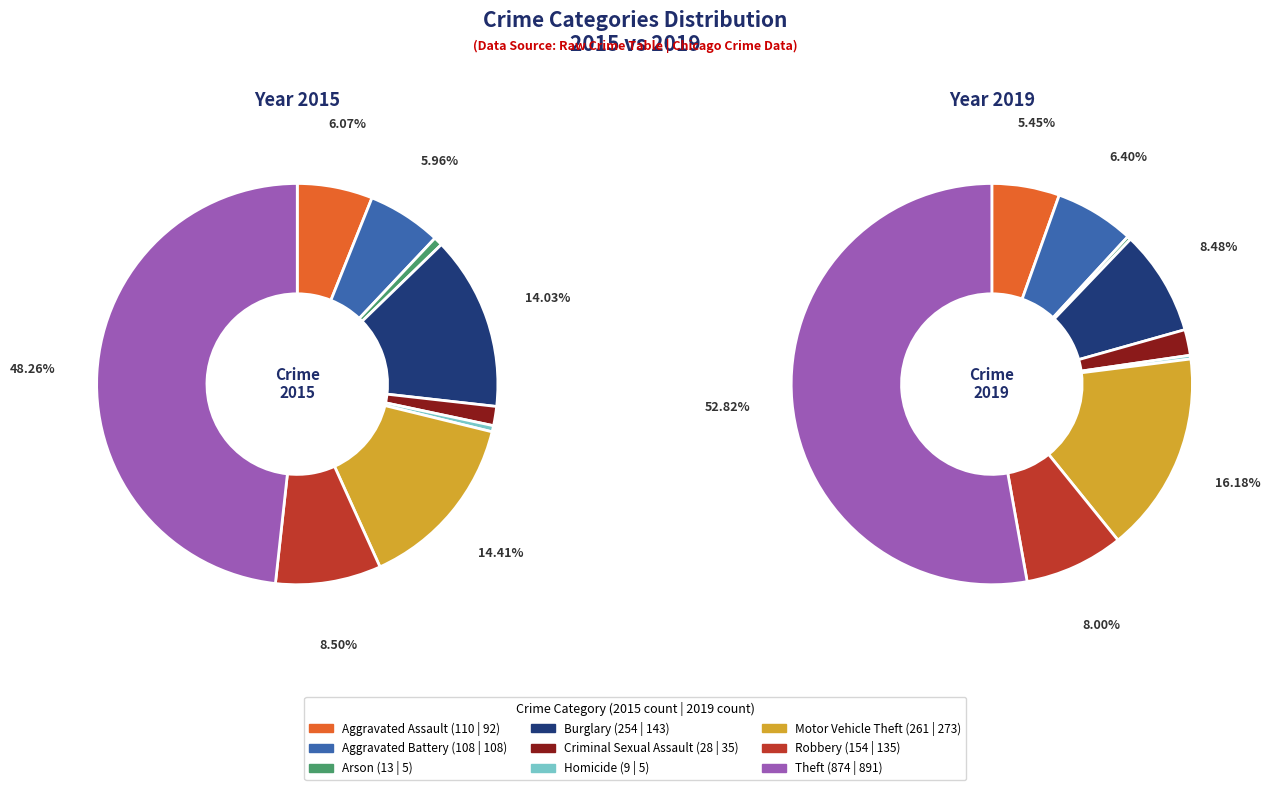

What is the smallest slice in the pie chart?

Arson